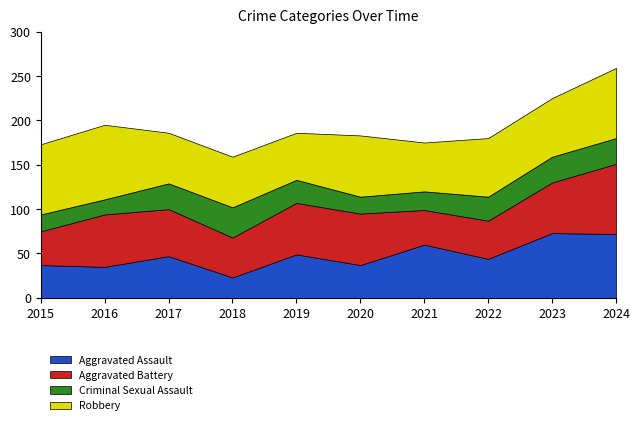

Reading left to right, list all the values displayed in this chart.

Aggravated Assault: 37	35	47	23	49	37	60	44	73	72
Aggravated Battery: 38	59	53	45	58	58	39	43	57	79
Criminal Sexual Assault: 19	17	29	34	26	19	21	27	29	29
Robbery: 79	84	57	57	53	69	55	66	66	79